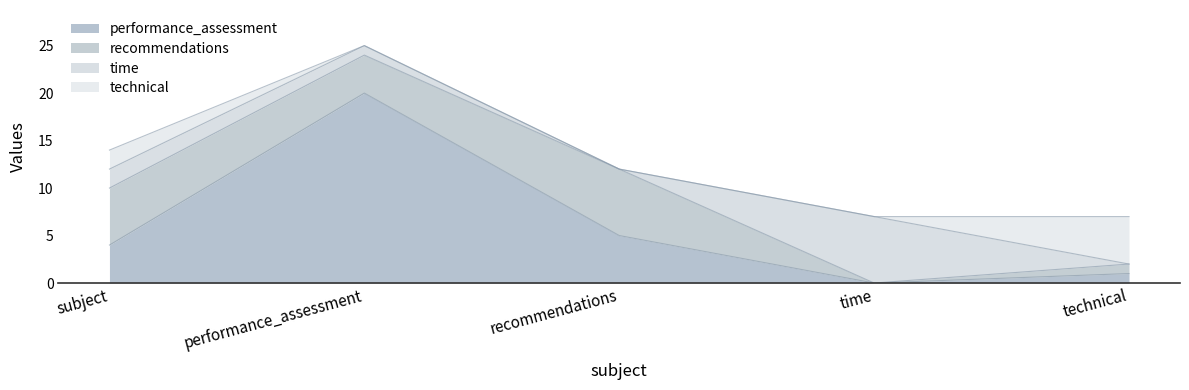

What is the total value across all series at recommendations?

12